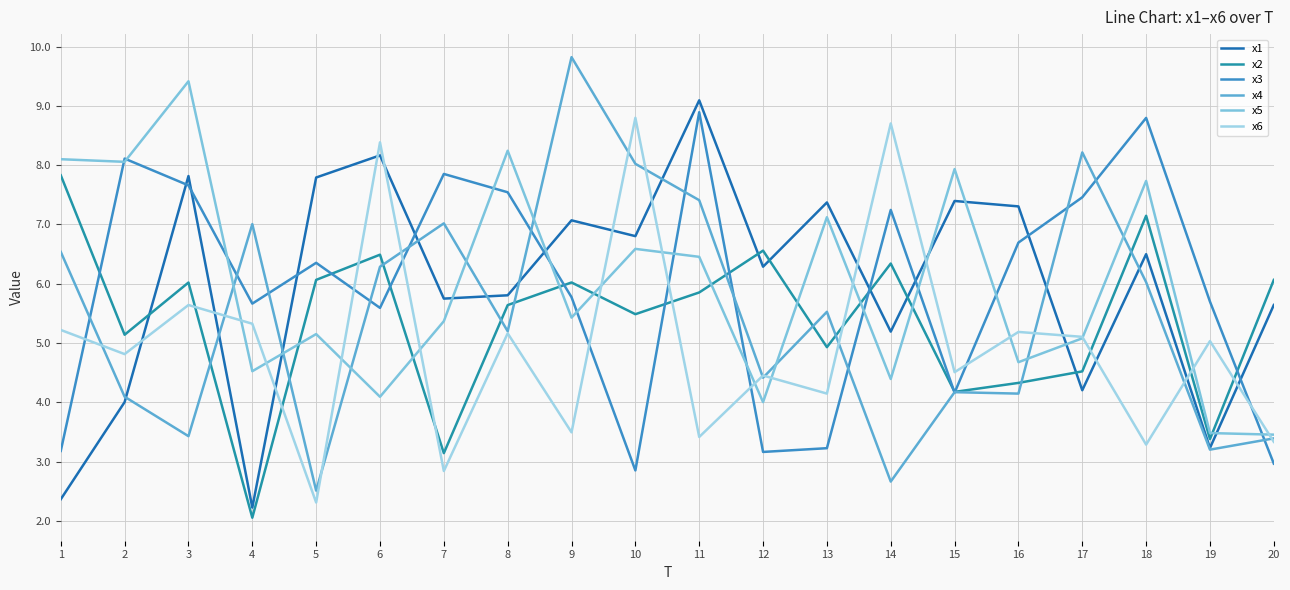

What are all the series names shown in the legend?

x1, x2, x3, x4, x5, x6